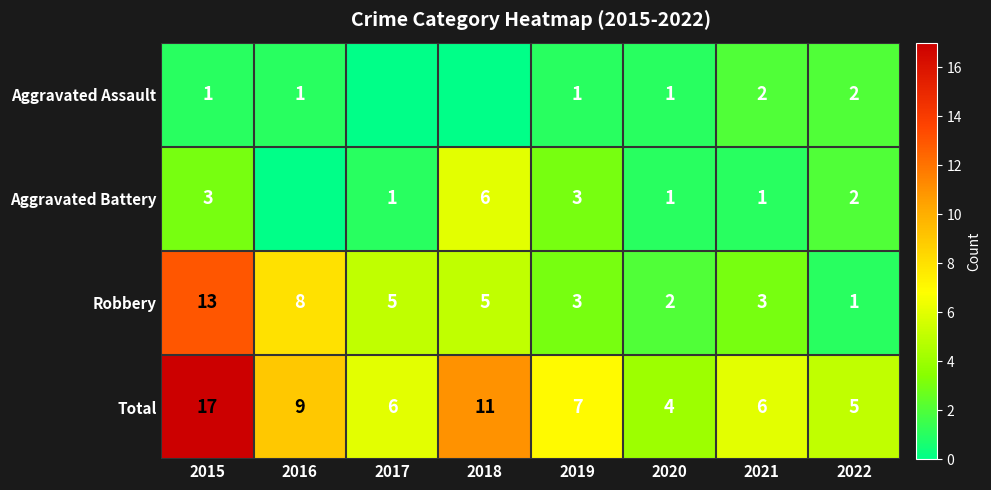

Where is Robbery nearest to the value 7?

2016